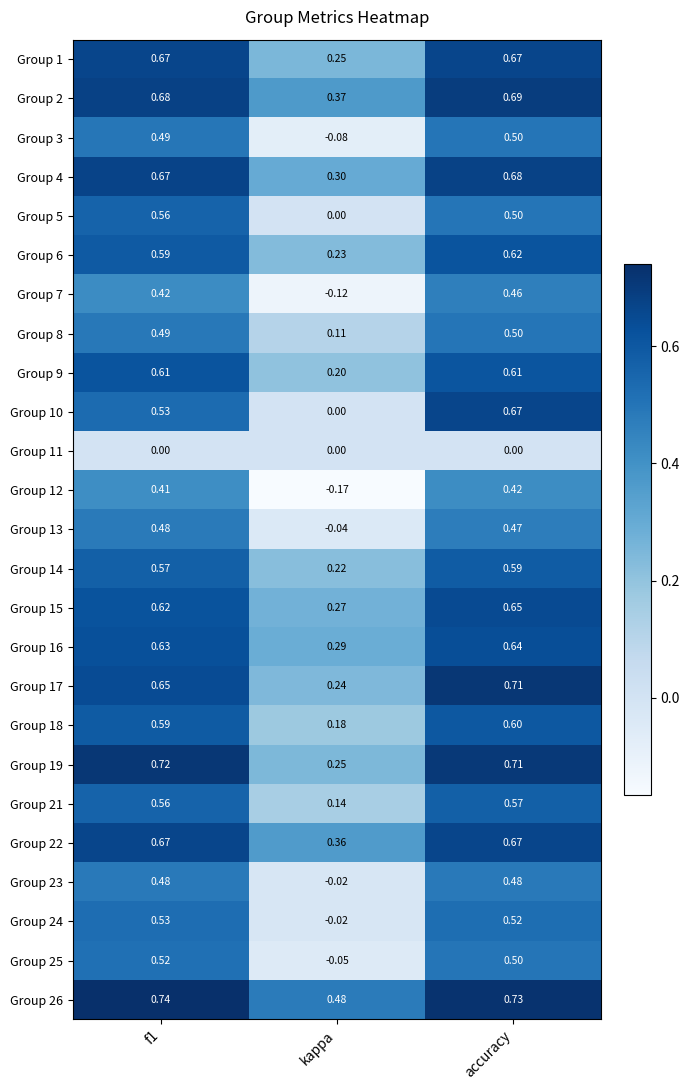

At which category is the sum across all series the highest?

accuracy